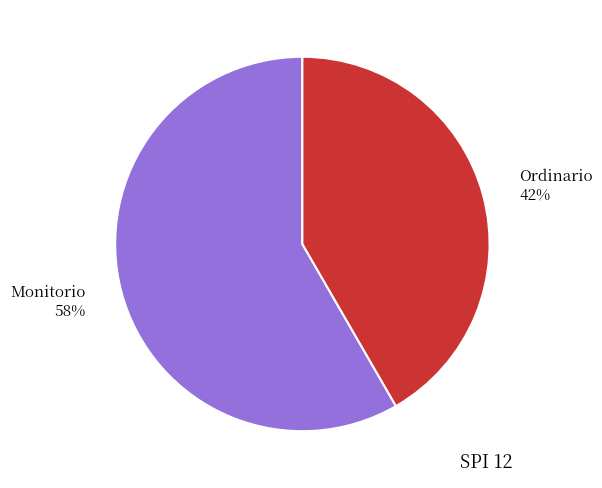

To the nearest percent, what percentage of the pie is Ordinario?

42%